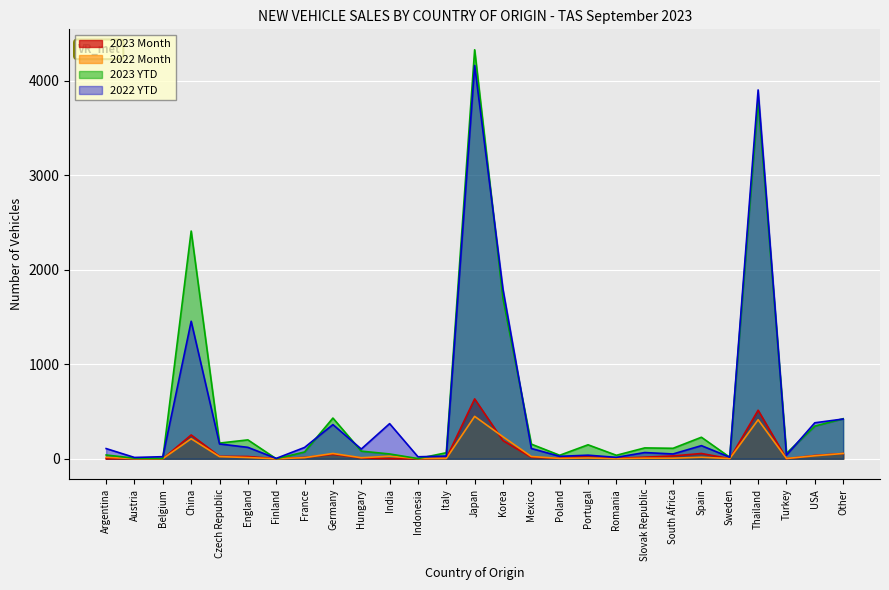

Reading left to right, extract all data points from this chart.

2023 Month: Argentina=0	Austria=2	Belgium=0	China=252	Czech Republic=26	England=24	Finland=0	France=14	Germany=47	Hungary=9	India=1	Indonesia=0	Italy=5	Japan=634	Korea=192	Mexico=15	Poland=5	Portugal=31	Romania=5	Slovak Republic=17	South Africa=30	Spain=56	Sweden=1	Thailand=514	Turkey=1	USA=35	Other=56
2022 Month: Argentina=16	Austria=1	Belgium=1	China=212	Czech Republic=23	England=13	Finland=0	France=12	Germany=56	Hungary=11	India=27	Indonesia=2	Italy=3	Japan=449	Korea=233	Mexico=24	Poland=4	Portugal=8	Romania=1	Slovak Republic=6	South Africa=6	Spain=16	Sweden=2	Thailand=413	Turkey=3	USA=32	Other=56
2023 YTD: Argentina=40	Austria=6	Belgium=4	China=2411	Czech Republic=166	England=200	Finland=0	France=72	Germany=431	Hungary=81	India=51	Indonesia=2	Italy=64	Japan=4330	Korea=1697	Mexico=155	Poland=37	Portugal=148	Romania=37	Slovak Republic=115	South Africa=111	Spain=228	Sweden=16	Thailand=3798	Turkey=57	USA=346	Other=424
2022 YTD: Argentina=108	Austria=14	Belgium=22	China=1456	Czech Republic=157	England=121	Finland=4	France=120	Germany=362	Hungary=103	India=372	Indonesia=21	Italy=29	Japan=4164	Korea=1794	Mexico=109	Poland=26	Portugal=38	Romania=15	Slovak Republic=66	South Africa=51	Spain=139	Sweden=17	Thailand=3905	Turkey=39	USA=381	Other=421